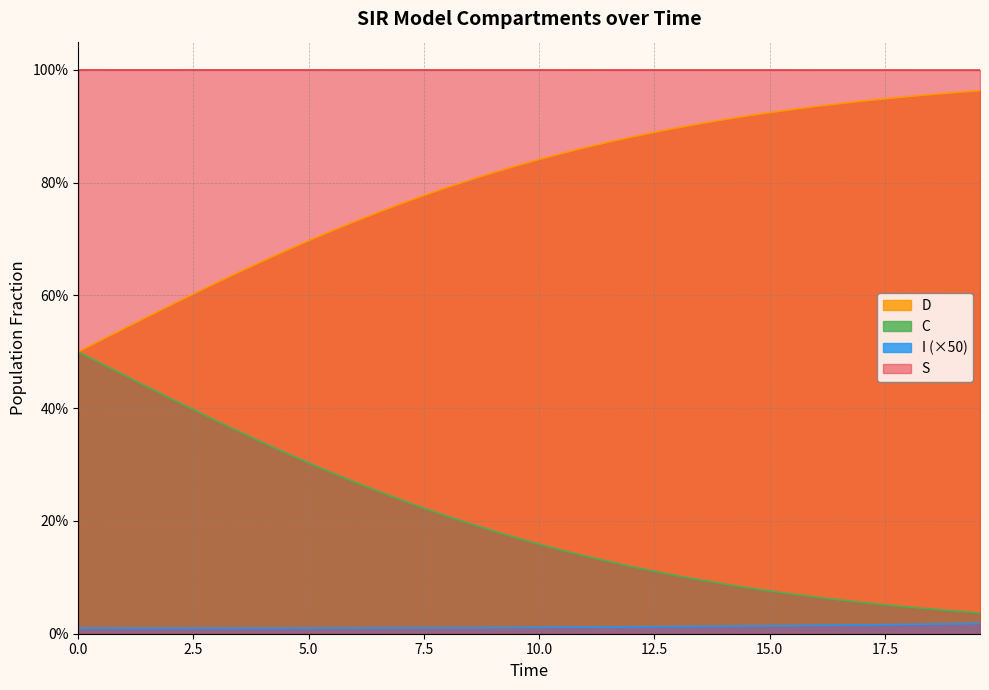

How many series are shown in this chart?

4